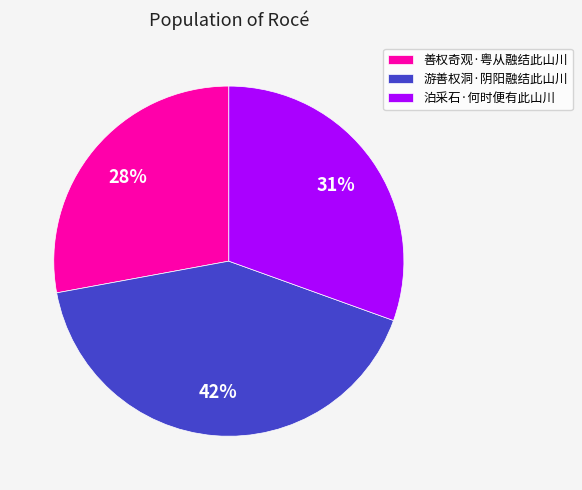

Count the number of slices in the pie.

3